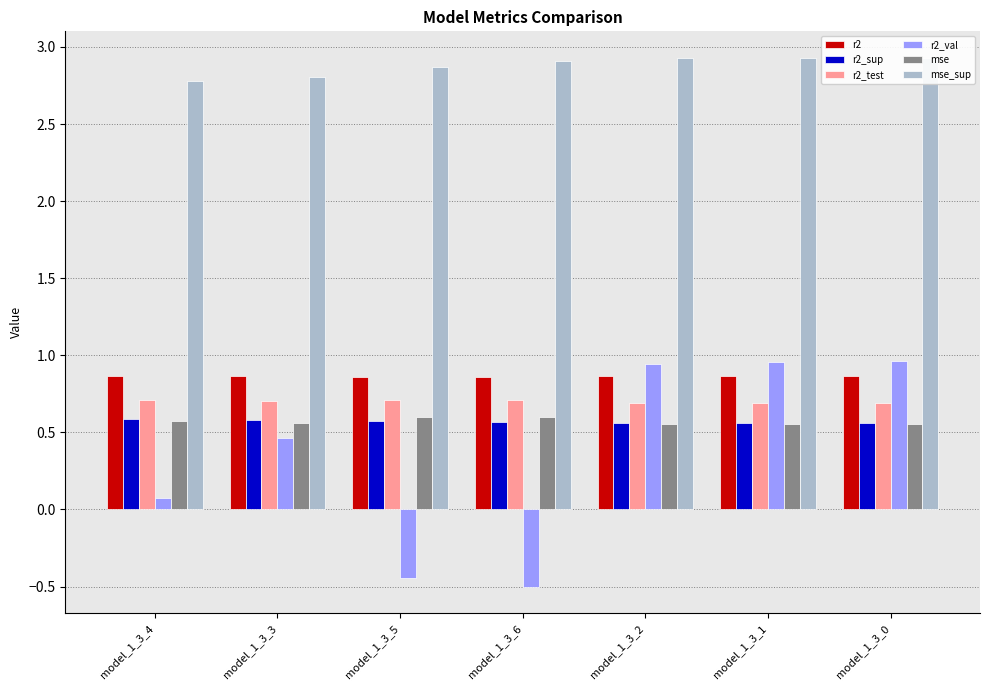

What value does the r2_sup series have at model_1_3_0?

0.6